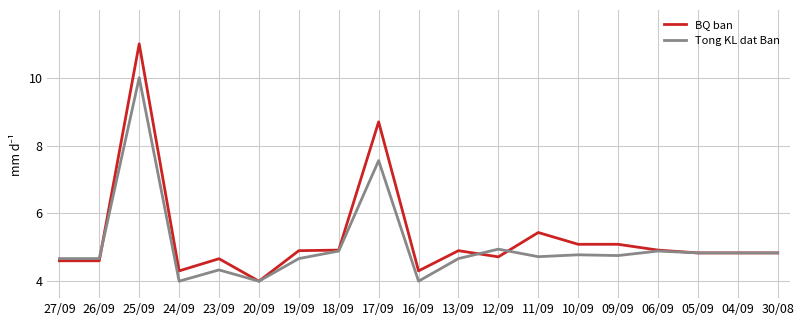

What is the sum of the Tong KL dat Ban values at 05/09 and 26/09?

9.5